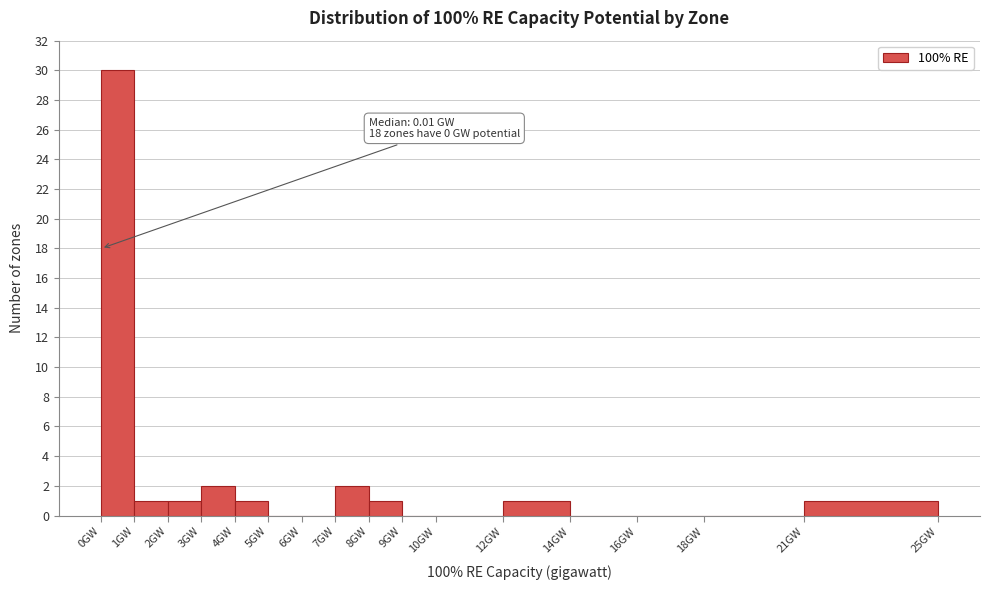

Which range on the x-axis has the tallest bar?

0 to 1